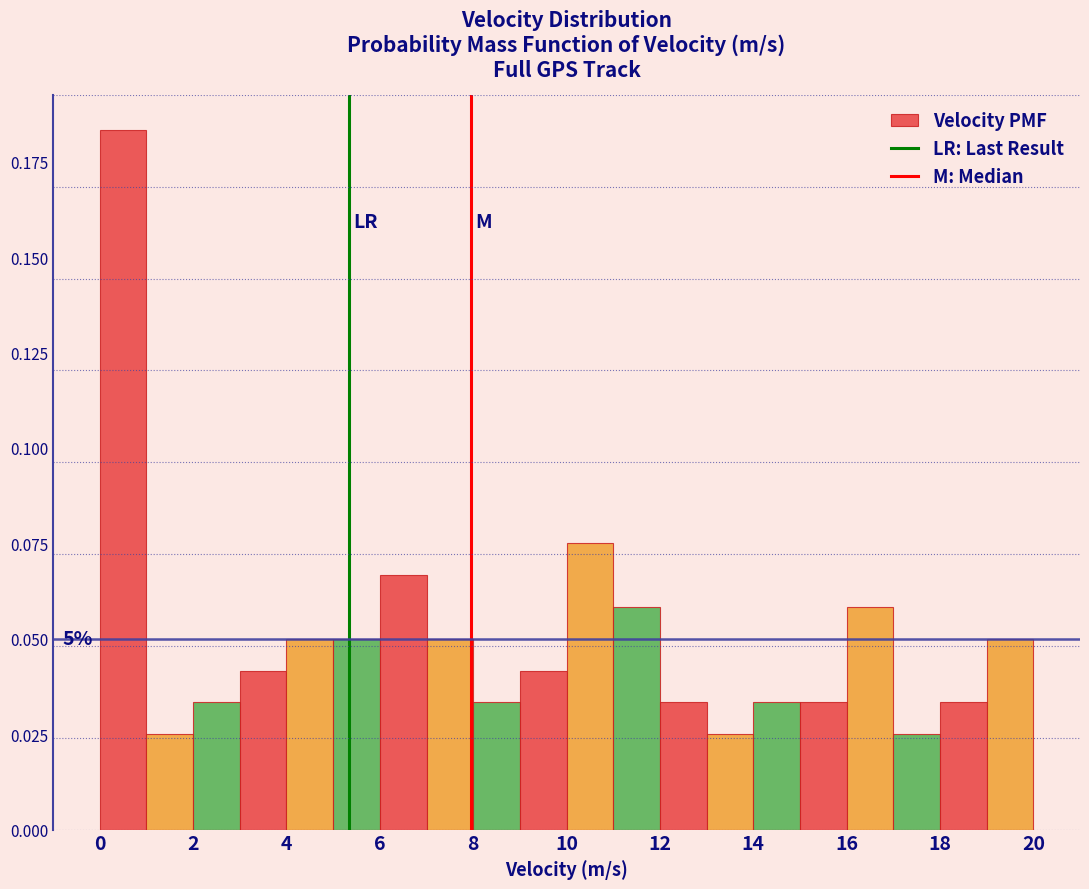

Over which range of the x-axis is the bar tallest?

0 to 1